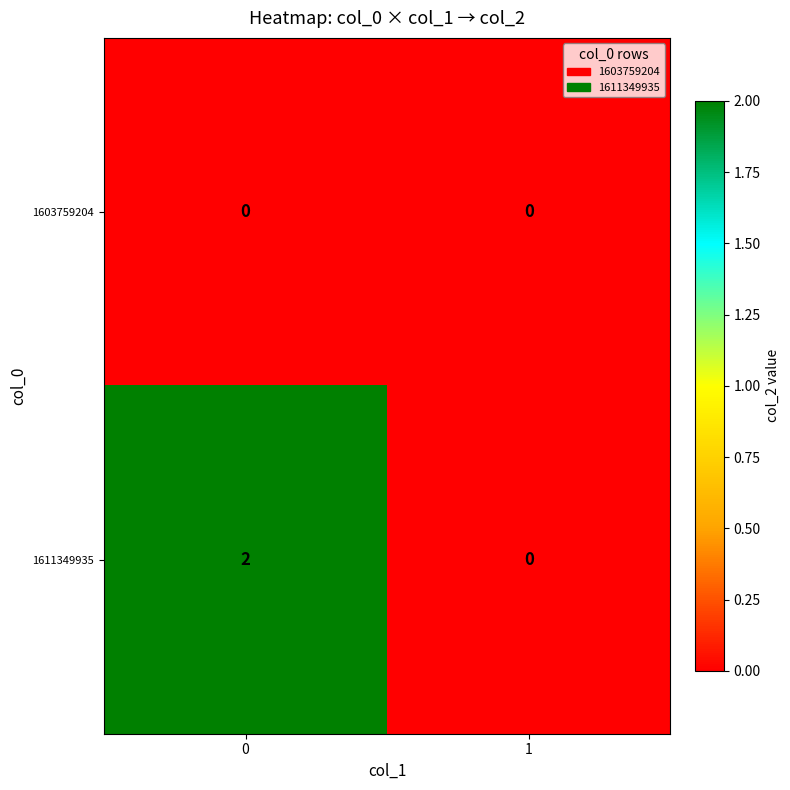

What is the maximum value shown in the chart?

2